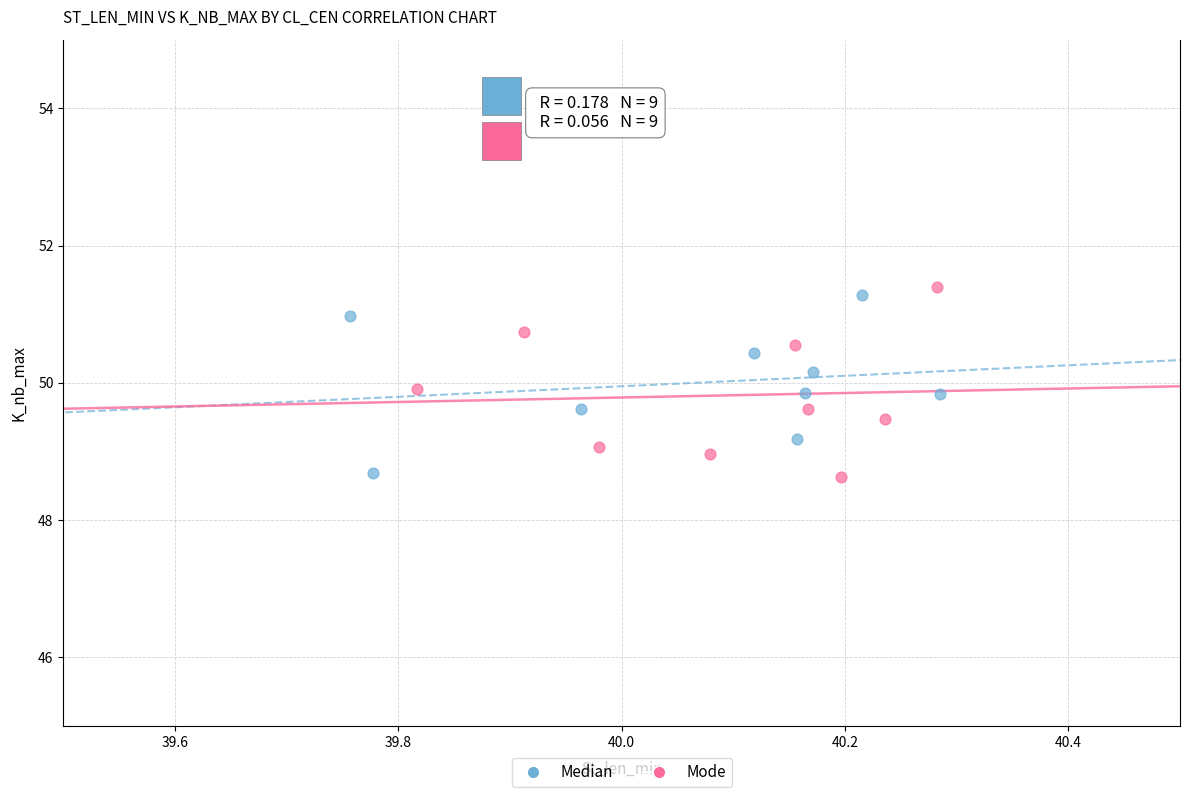

Which series contains the highest Y value?

Mode